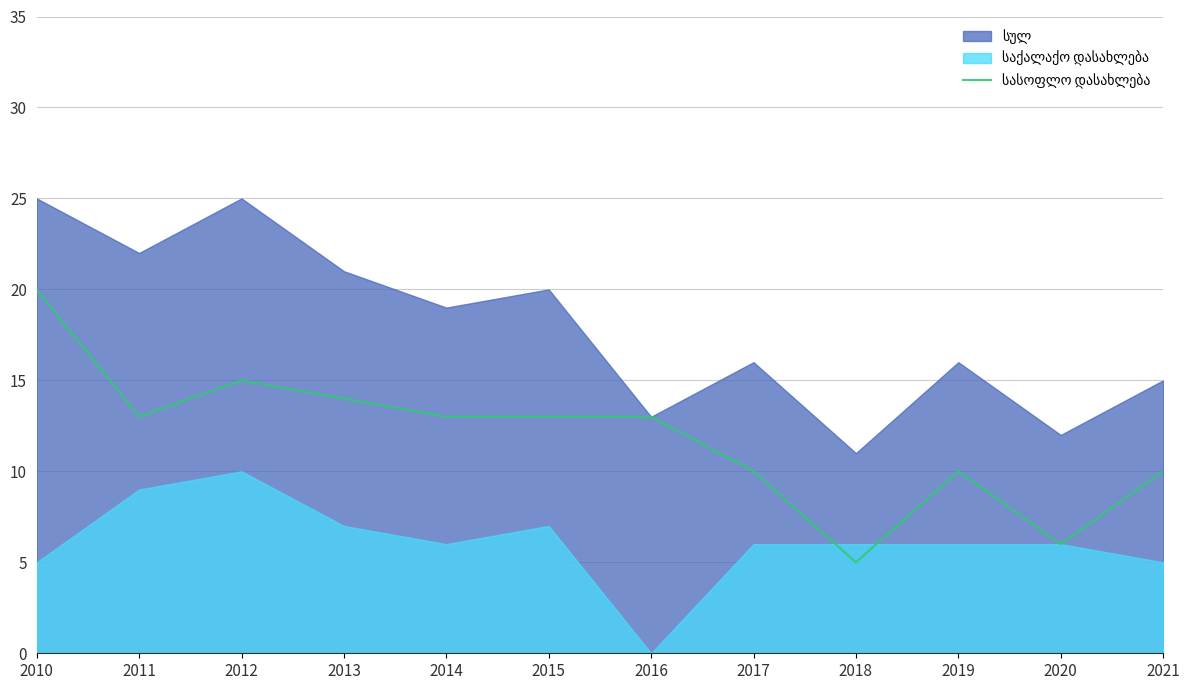

The value at 2019 is 10. True or false?

True